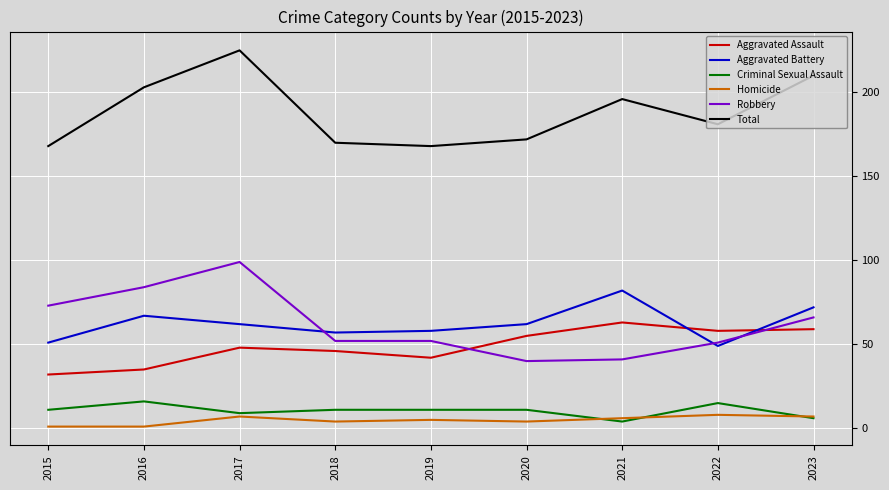

Read the Total value at 2021.

196